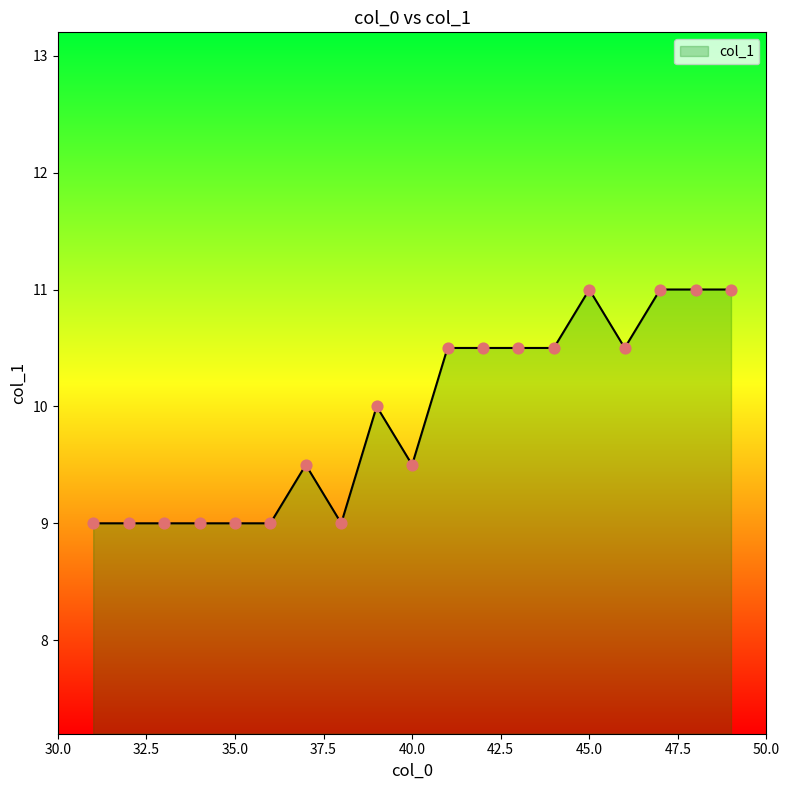

What is the minimum value shown in the chart?

9.0